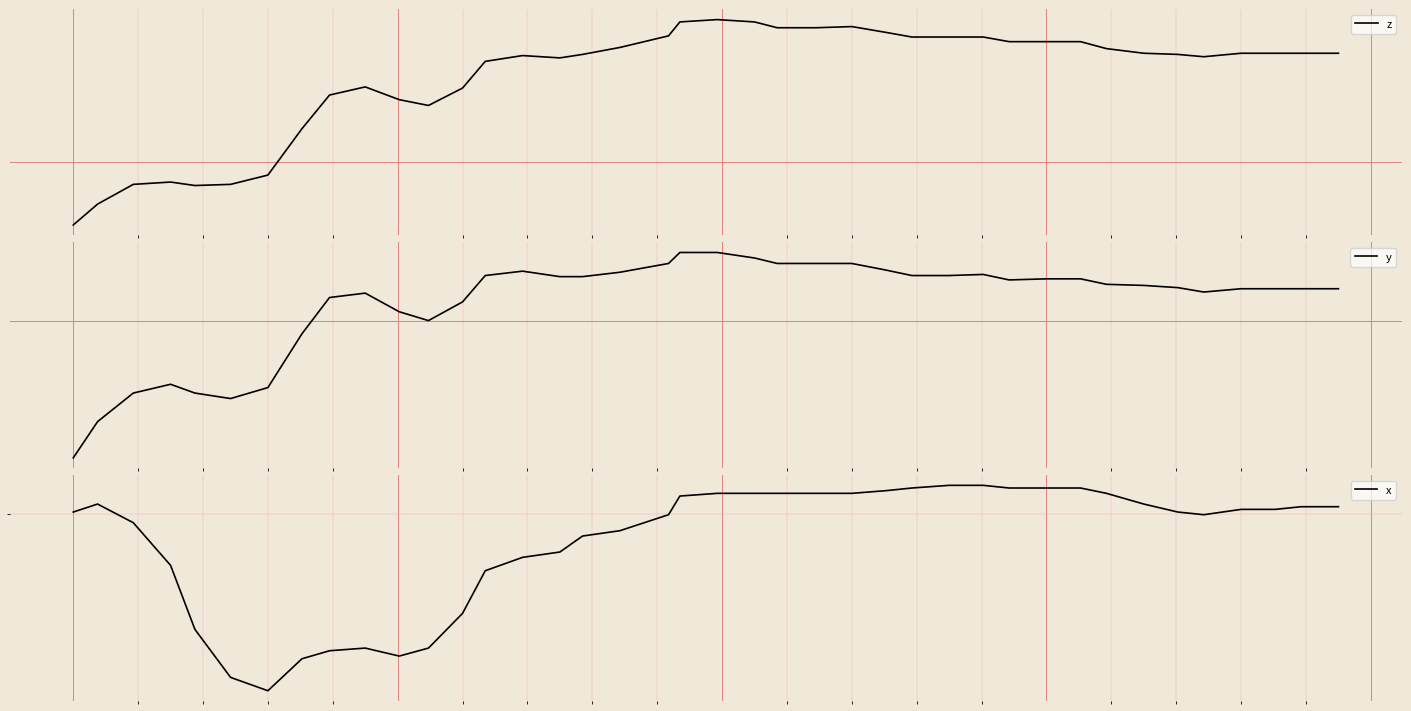

Is the value of y at 12 greater than the value of x at 27?

No